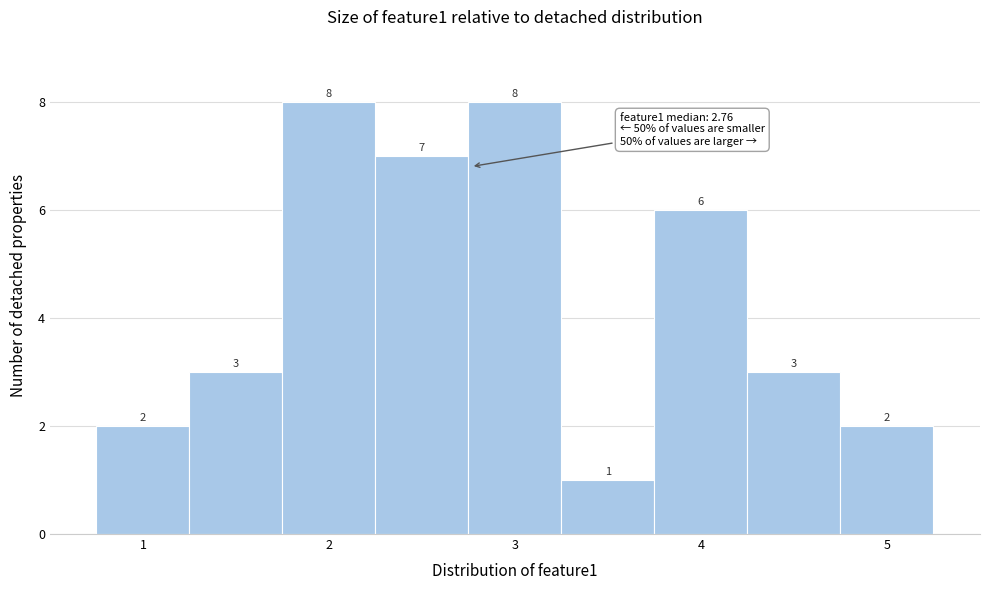

Reading left to right, list every bar in this chart as the range it spans on the x-axis followed by its height. The bar edges are not printed on the chart, so give them approximately, as read against the axis.

0.75 to 1.25: 2
1.25 to 1.75: 3
1.75 to 2.25: 8
2.25 to 2.75: 7
2.75 to 3.25: 8
3.25 to 3.75: 1
3.75 to 4.25: 6
4.25 to 4.75: 3
4.75 to 5.25: 2